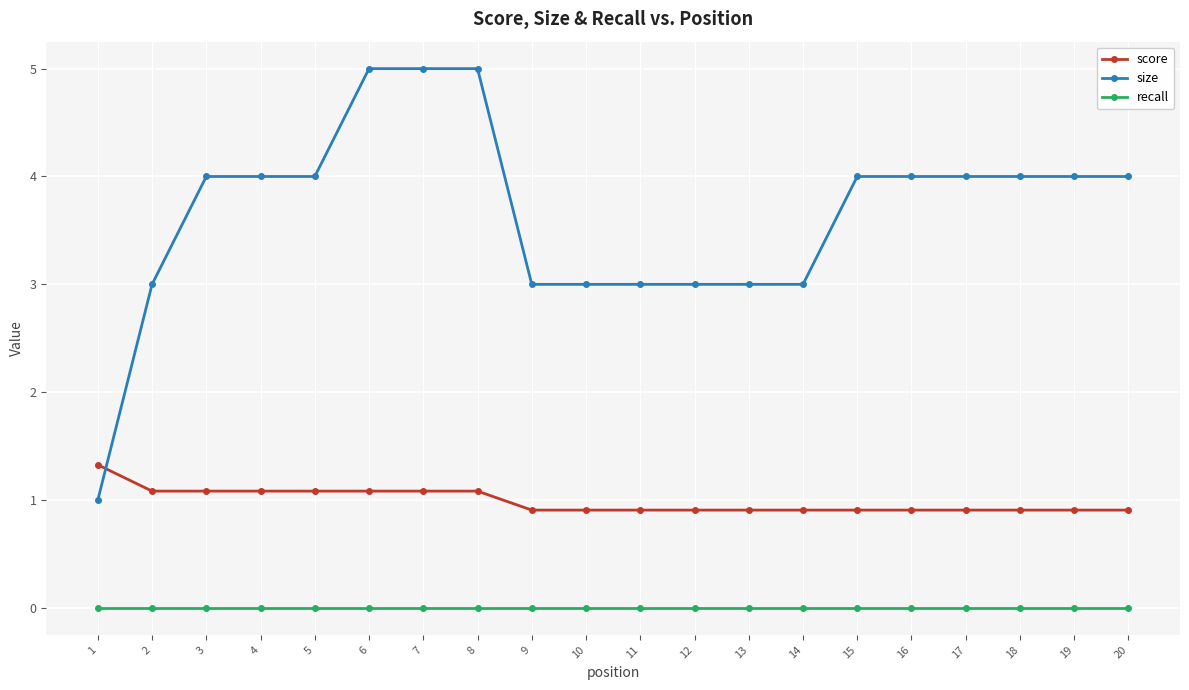

Is this an area chart (filled region under the line)?

No